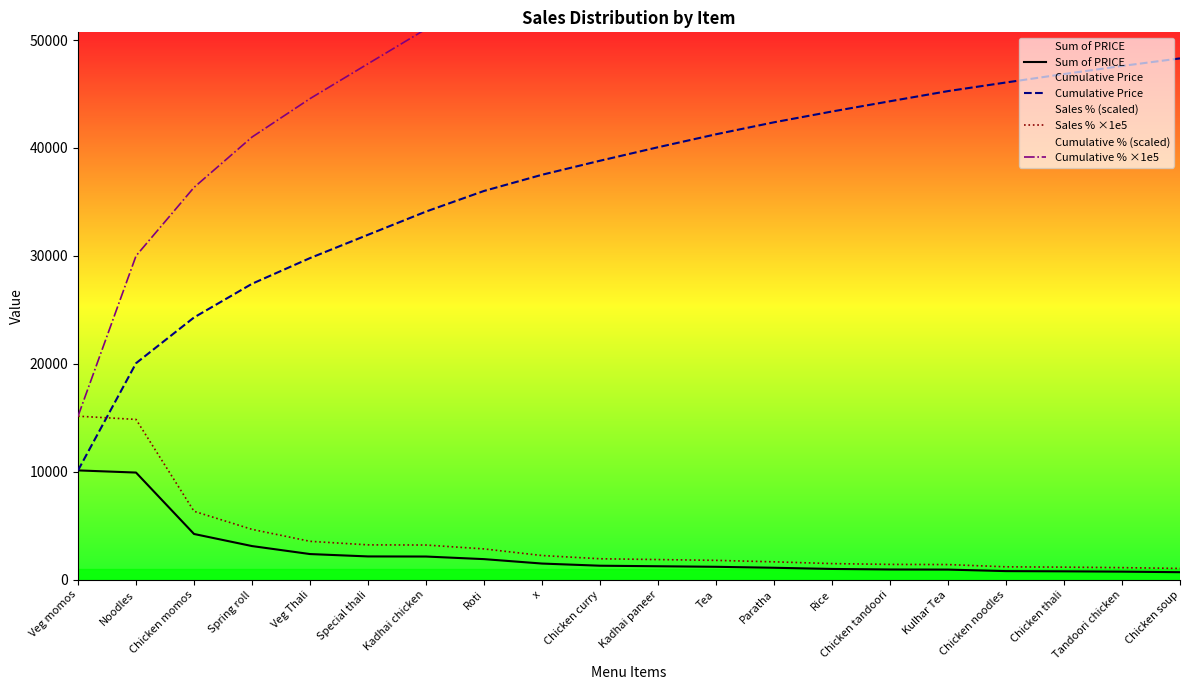

Is it true that Sales % ×1e5 equals 1869.7 at Kadhai paneer?

True